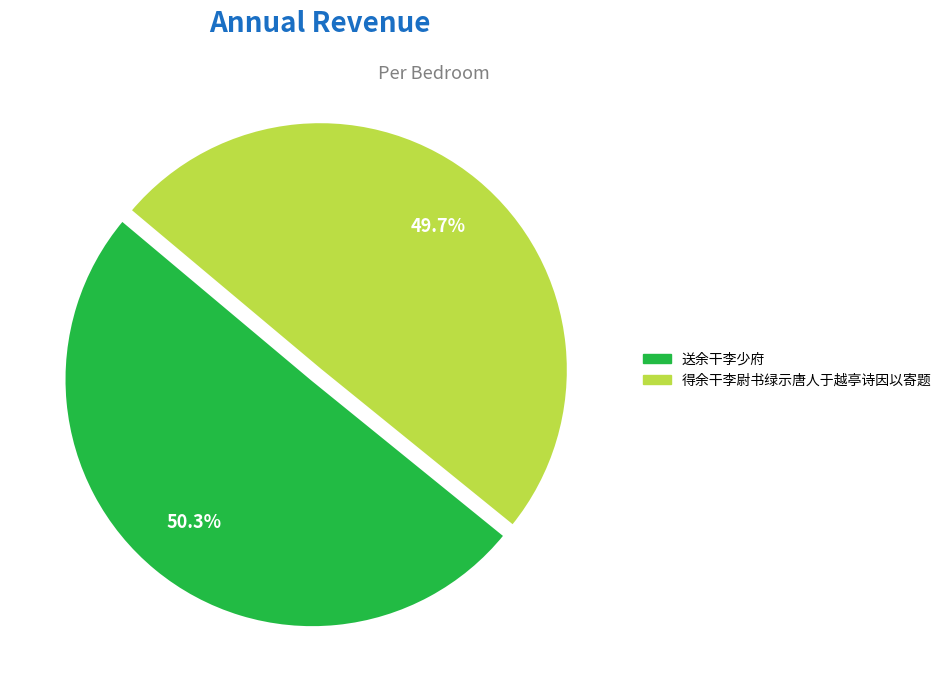

What is the largest slice in the pie chart?

送余干李少府